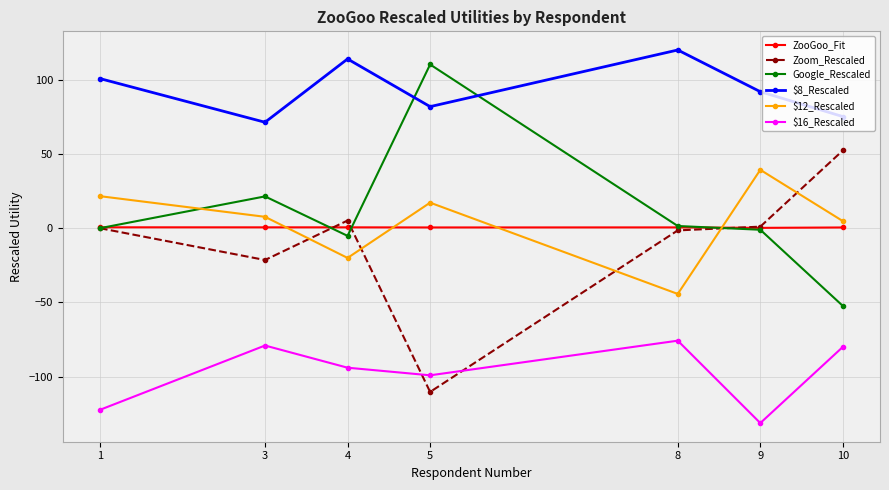

At which category does the chart reach its minimum across all series?

9